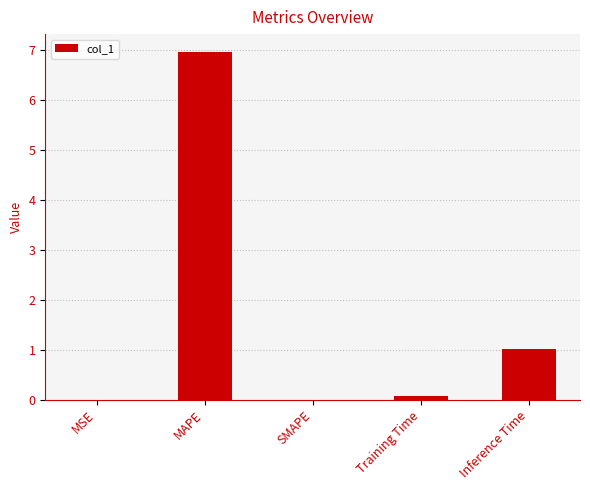

Read the value at MAPE.

7.0